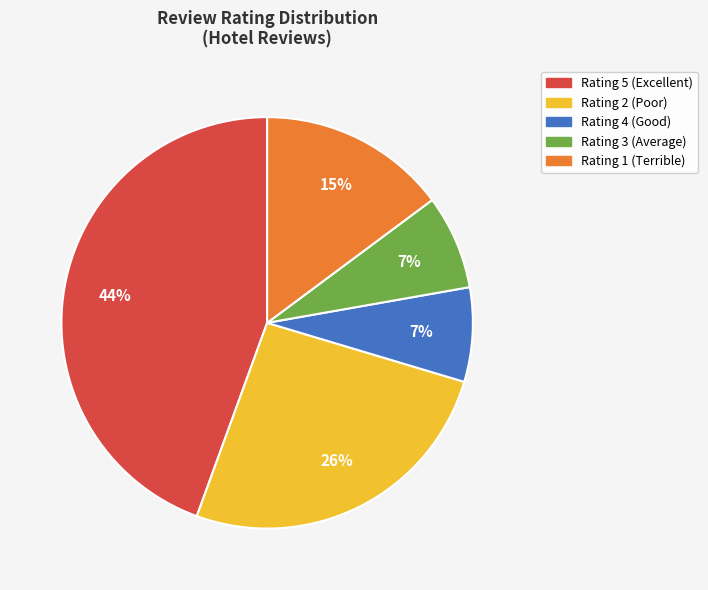

Does any single category account for the majority?

No